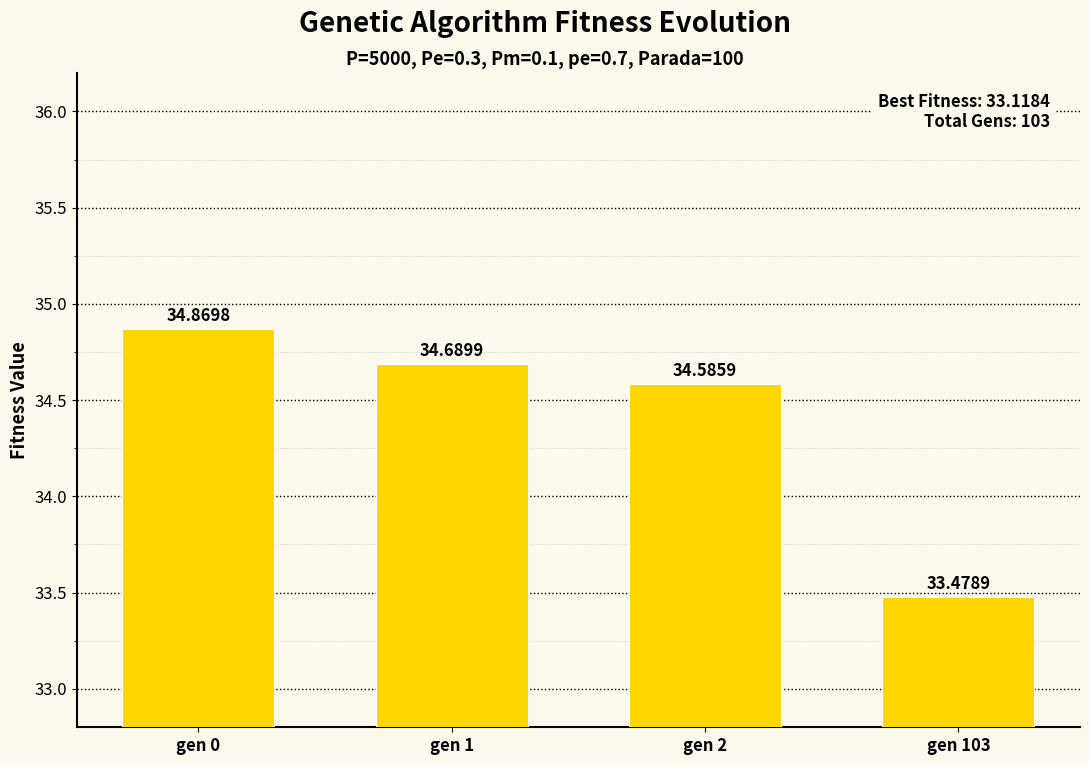

Reading right to left, what are all the values shown in this chart?

33.5	34.6	34.7	34.9